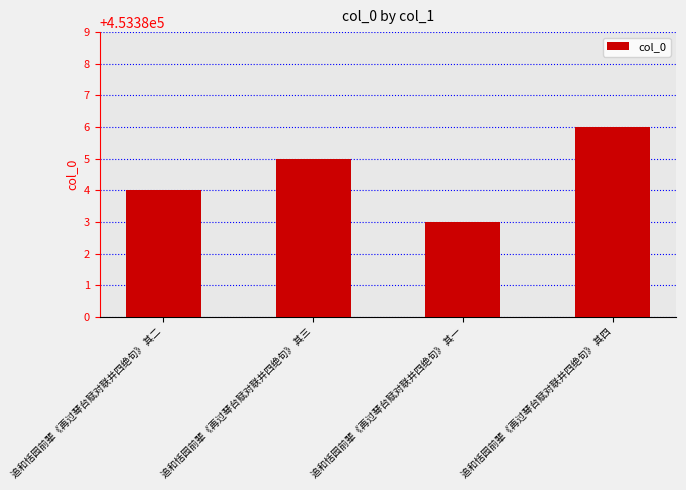

What is the difference between the values at 追和恬园前辈《再过琴台赋对联并四绝句》 其四 and 追和恬园前辈《再过琴台赋对联并四绝句》 其一?

3